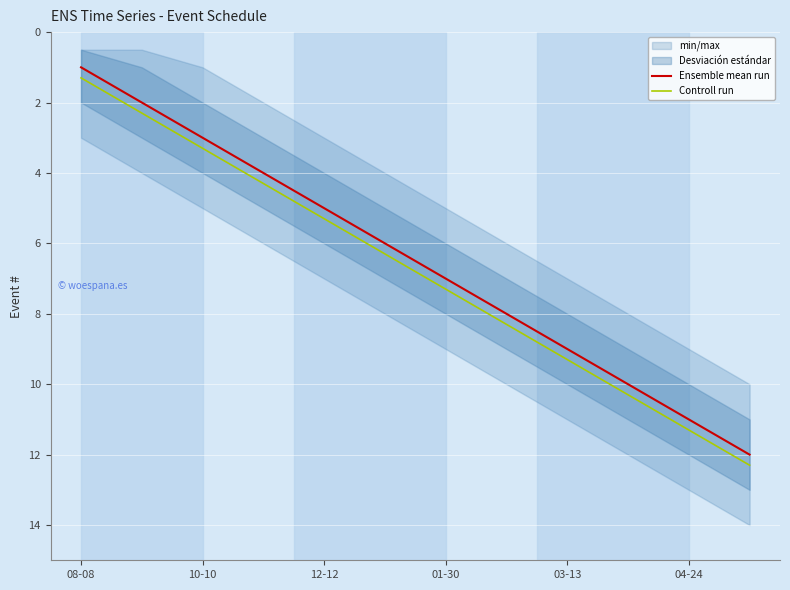

What is the difference between the second highest and second lowest values in the Controll run series?

9.0